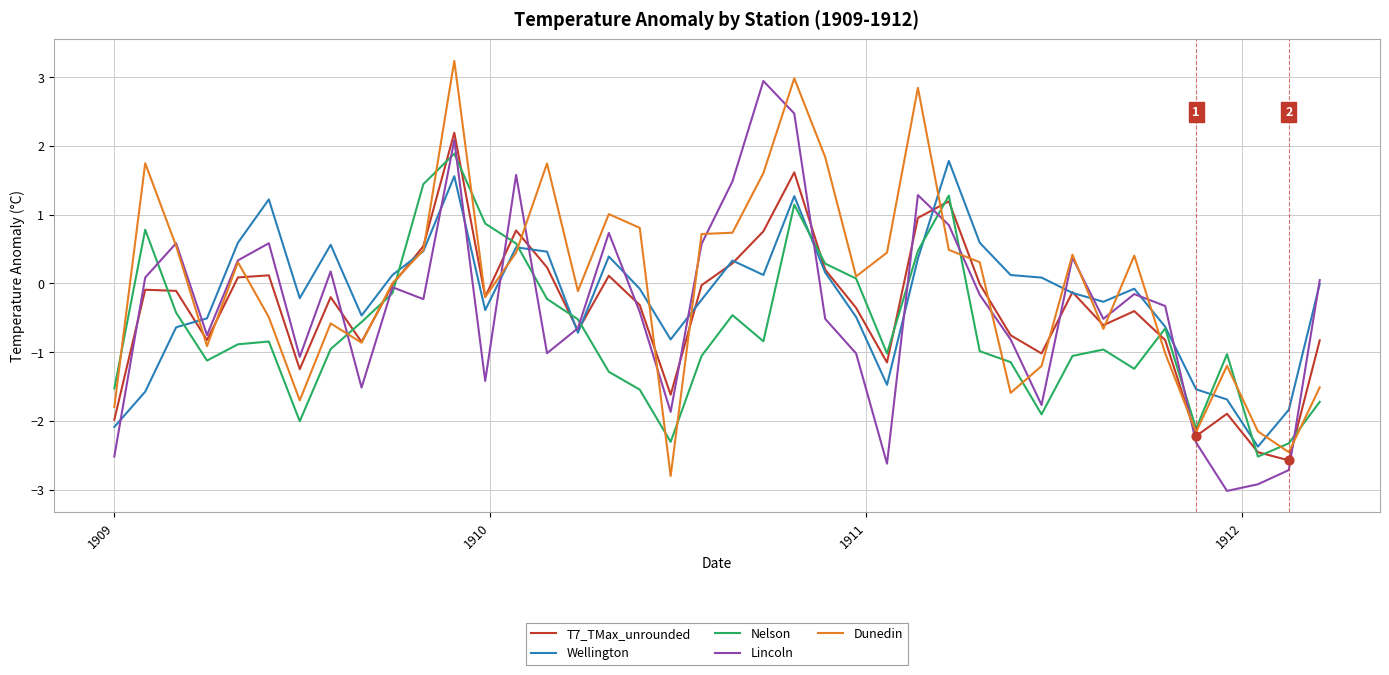

Which series has the largest total across all categories?

Dunedin